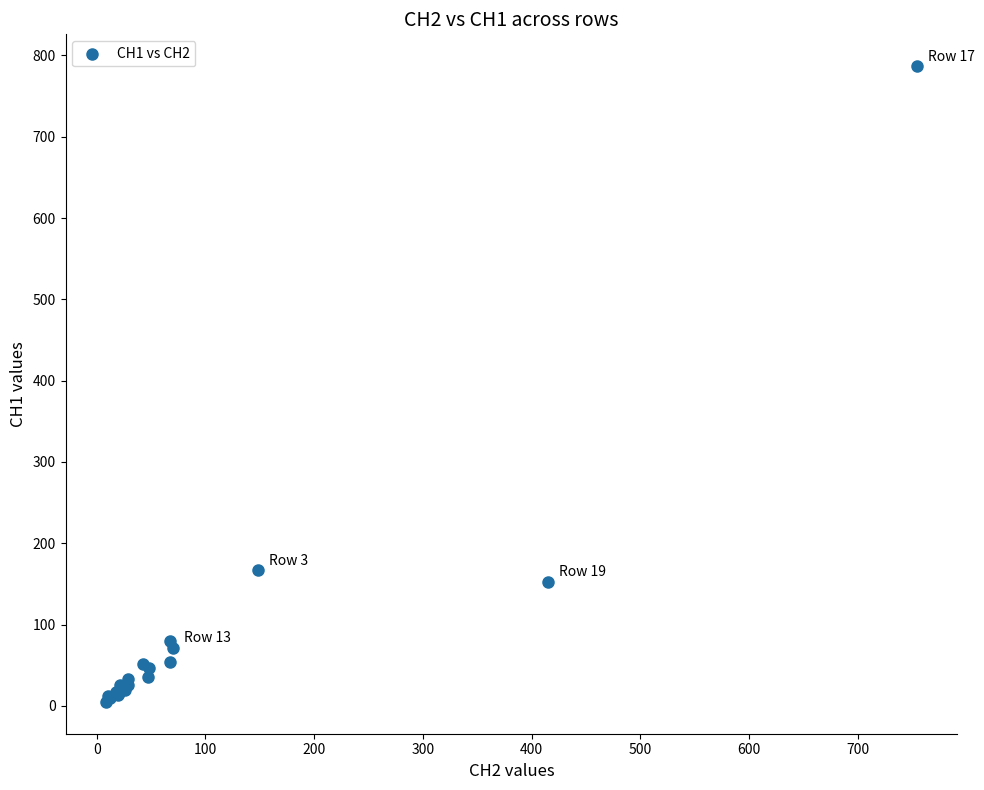

What Y value in the scatter plot is closest to 395?

166.8